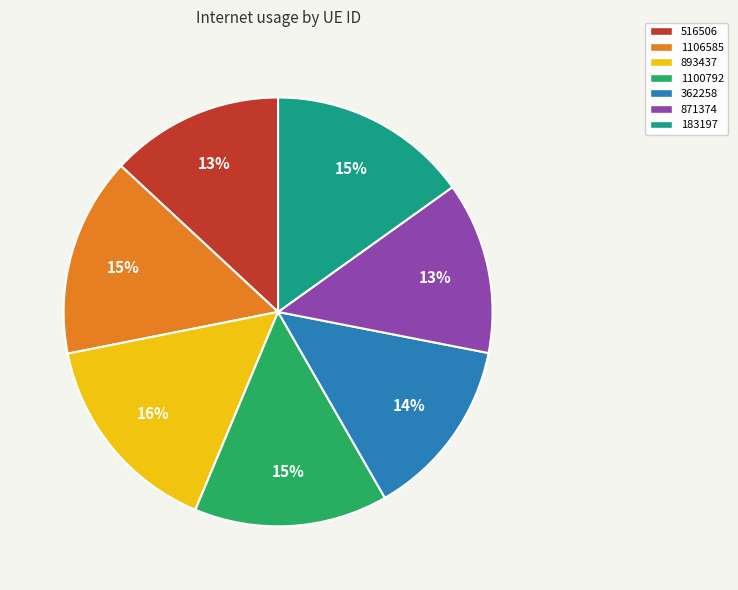

To the nearest percent, what percentage of the pie is 893437?

16%